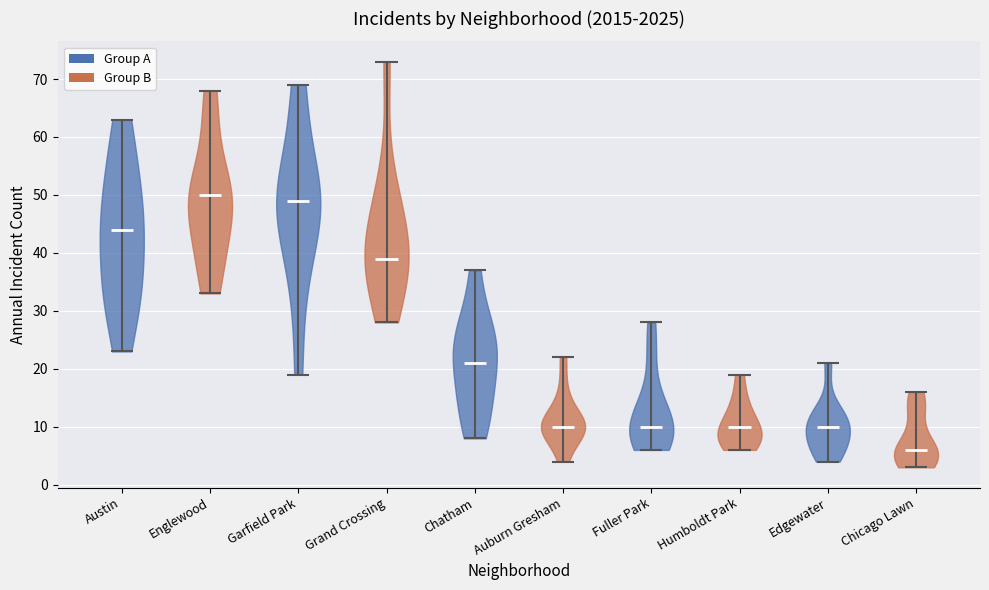

Reading left to right, read every violin against the y-axis: where its median line is, and the lowest and highest points it reaches. The values are not printed on the chart, so give them approximately, as read against the axis.

Austin: median line 44, lowest point 23, highest point 63
Englewood: median line 50, lowest point 33, highest point 68
Garfield Park: median line 49, lowest point 19, highest point 69
Grand Crossing: median line 39, lowest point 28, highest point 73
Chatham: median line 21, lowest point 8, highest point 37
Auburn Gresham: median line 10, lowest point 4, highest point 22
Fuller Park: median line 10, lowest point 6, highest point 28
Humboldt Park: median line 10, lowest point 6, highest point 19
Edgewater: median line 10, lowest point 4, highest point 21
Chicago Lawn: median line 6, lowest point 3, highest point 16